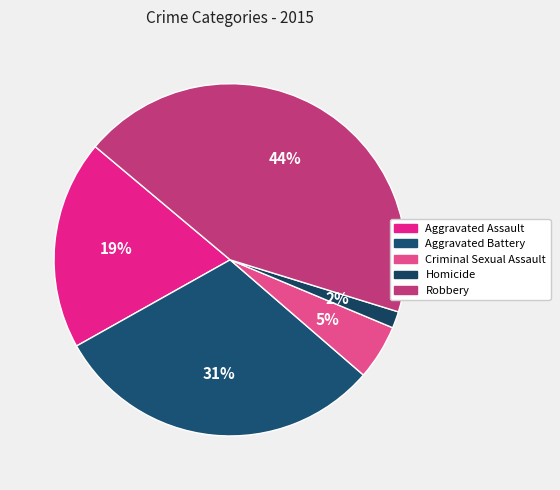

What is the smallest slice in the pie chart?

Homicide